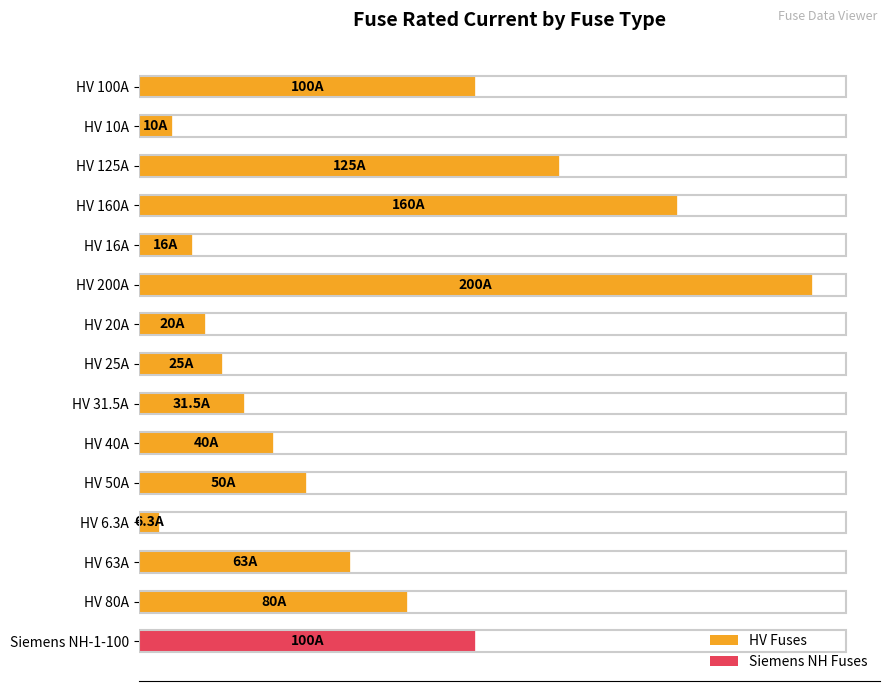

Does the chart contain any negative values?

No